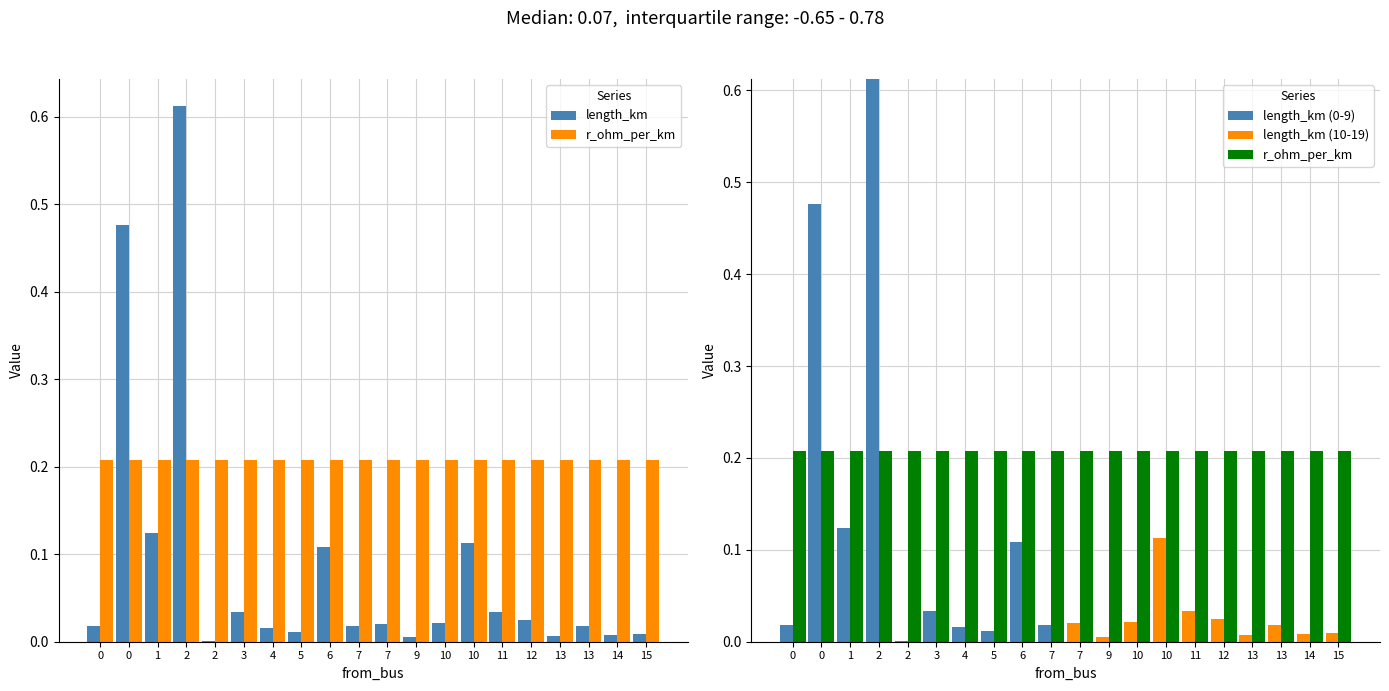

Reading left to right, transcribe all the data shown in this chart.

length_km: 0.0	0.5	0.1	0.6	0.0	0.0	0.0	0.0	0.1	0.0	0.0	0.0	0.0	0.1	0.0	0.0	0.0	0.0	0.0	0.0
r_ohm_per_km: 0.2	0.2	0.2	0.2	0.2	0.2	0.2	0.2	0.2	0.2	0.2	0.2	0.2	0.2	0.2	0.2	0.2	0.2	0.2	0.2
length_km (0-9): 0.0	0.5	0.1	0.6	0.0	0.0	0.0	0.0	0.1	0.0	0.0	0.0	0.0	0.0	0.0	0.0	0.0	0.0	0.0	0.0
length_km (10-19): 0.0	0.0	0.0	0.0	0.0	0.0	0.0	0.0	0.0	0.0	0.0	0.0	0.0	0.1	0.0	0.0	0.0	0.0	0.0	0.0